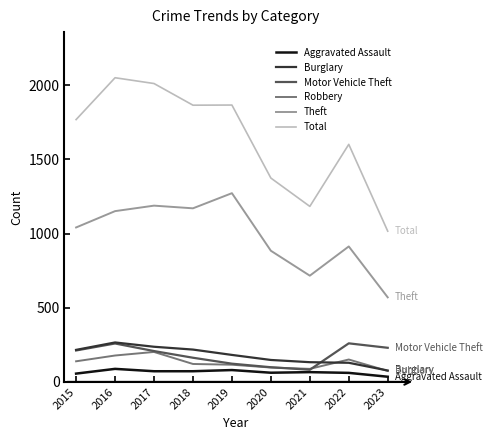

What is the average value of the Robbery series?

130